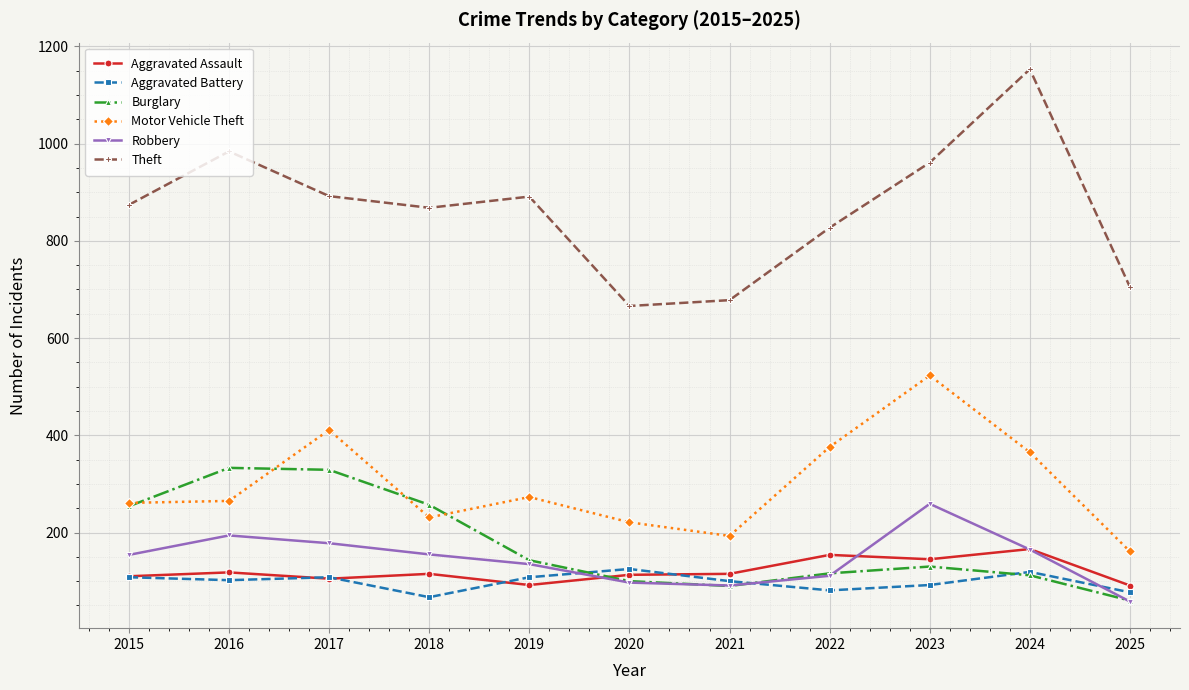

What is the minimum value shown in the chart?

58